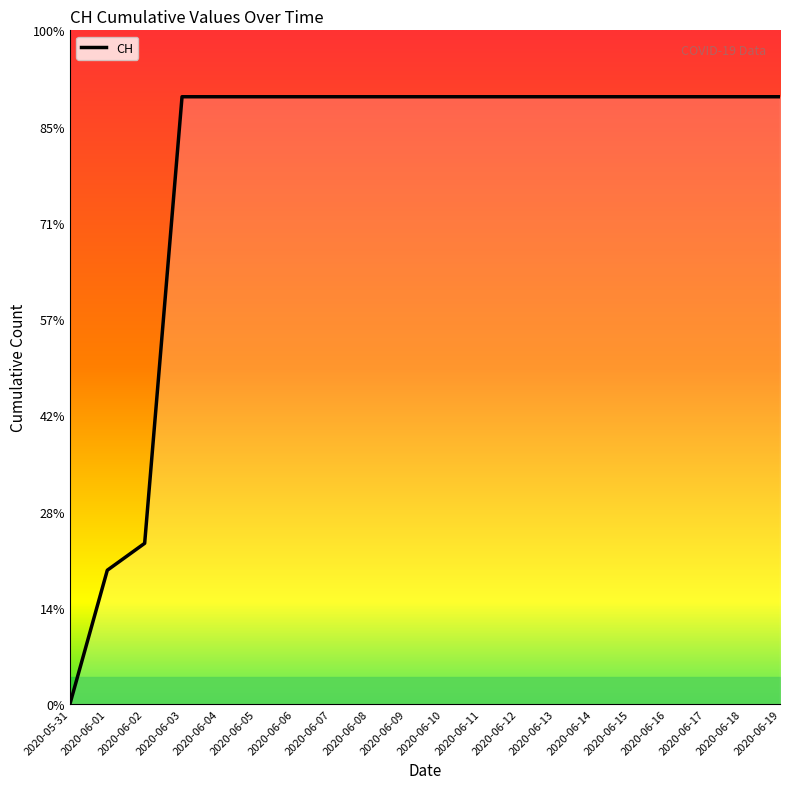

Which category has the lowest value across all series?

2020-05-31